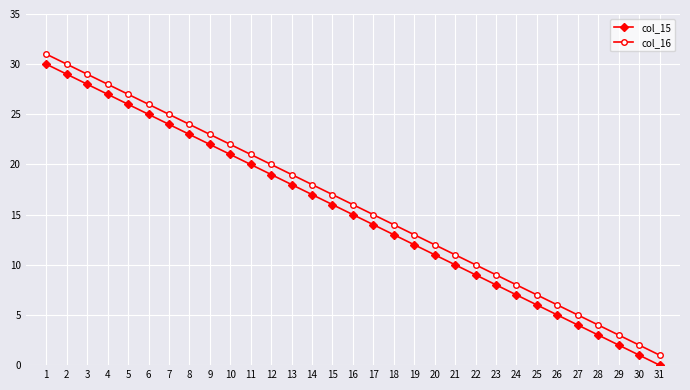

At which category is the sum across all series the highest?

1